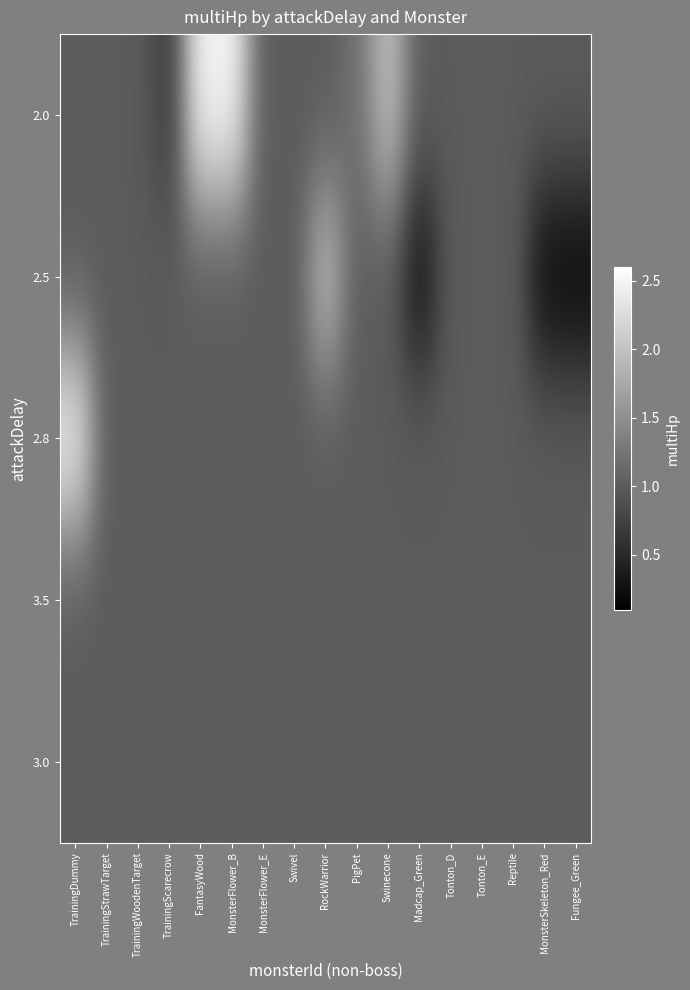

Reading left to right, list all the values displayed in this chart.

2.0: TrainingDummy=1.0	TrainingStrawTarget=1.0	TrainingWoodenTarget=1.0	TrainingScarecrow=0.7	FantasyWood=2.5	MonsterFlower_B=2.5	MonsterFlower_E=1.0	Swivel=1.0	RockWarrior=1.0	PigPet=1.2	Swinecone=2.0	Madcap_Green=1.0	Tonton_D=1.0	Tonton_E=1.0	Reptile=1.0	MonsterSkeleton_Red=1.0	Fungee_Green=1.0
2.5: TrainingDummy=1.0	TrainingStrawTarget=1.0	TrainingWoodenTarget=1.0	TrainingScarecrow=1.0	FantasyWood=1.0	MonsterFlower_B=1.0	MonsterFlower_E=1.0	Swivel=1.0	RockWarrior=2.0	PigPet=1.0	Swinecone=1.0	Madcap_Green=0.2	Tonton_D=1.0	Tonton_E=1.0	Reptile=1.0	MonsterSkeleton_Red=0.2	Fungee_Green=0.1
2.8: TrainingDummy=2.5	TrainingStrawTarget=1.0	TrainingWoodenTarget=1.0	TrainingScarecrow=1.0	FantasyWood=1.0	MonsterFlower_B=1.0	MonsterFlower_E=1.0	Swivel=1.0	RockWarrior=1.0	PigPet=1.0	Swinecone=1.0	Madcap_Green=1.0	Tonton_D=1.0	Tonton_E=1.0	Reptile=1.0	MonsterSkeleton_Red=1.0	Fungee_Green=1.0
3.5: TrainingDummy=1.0	TrainingStrawTarget=1.0	TrainingWoodenTarget=1.0	TrainingScarecrow=1.0	FantasyWood=1.0	MonsterFlower_B=1.0	MonsterFlower_E=1.0	Swivel=1.0	RockWarrior=1.0	PigPet=1.0	Swinecone=1.0	Madcap_Green=1.0	Tonton_D=1.0	Tonton_E=1.0	Reptile=1.0	MonsterSkeleton_Red=1.0	Fungee_Green=1.0
3.0: TrainingDummy=1.0	TrainingStrawTarget=1.0	TrainingWoodenTarget=1.0	TrainingScarecrow=1.0	FantasyWood=1.0	MonsterFlower_B=1.0	MonsterFlower_E=1.0	Swivel=1.0	RockWarrior=1.0	PigPet=1.0	Swinecone=1.0	Madcap_Green=1.0	Tonton_D=1.0	Tonton_E=1.0	Reptile=1.0	MonsterSkeleton_Red=1.0	Fungee_Green=1.0